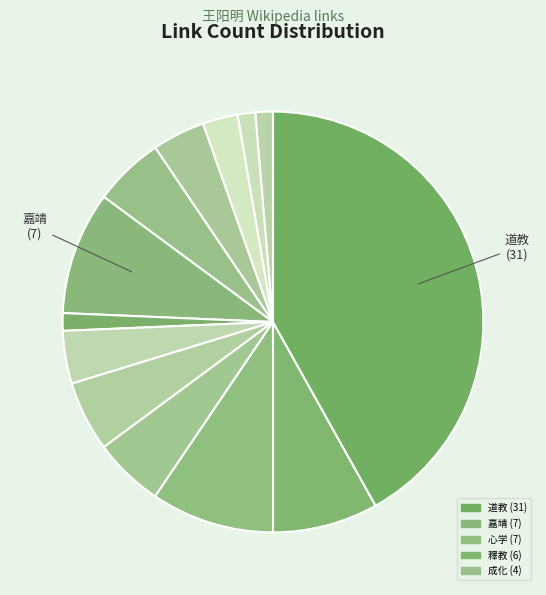

To the nearest percent, what is the average slice percentage?

8%